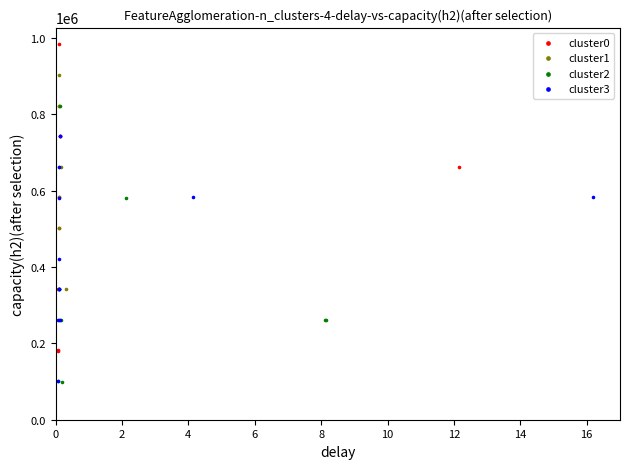

Which series has the widest spread of Y values?

cluster0